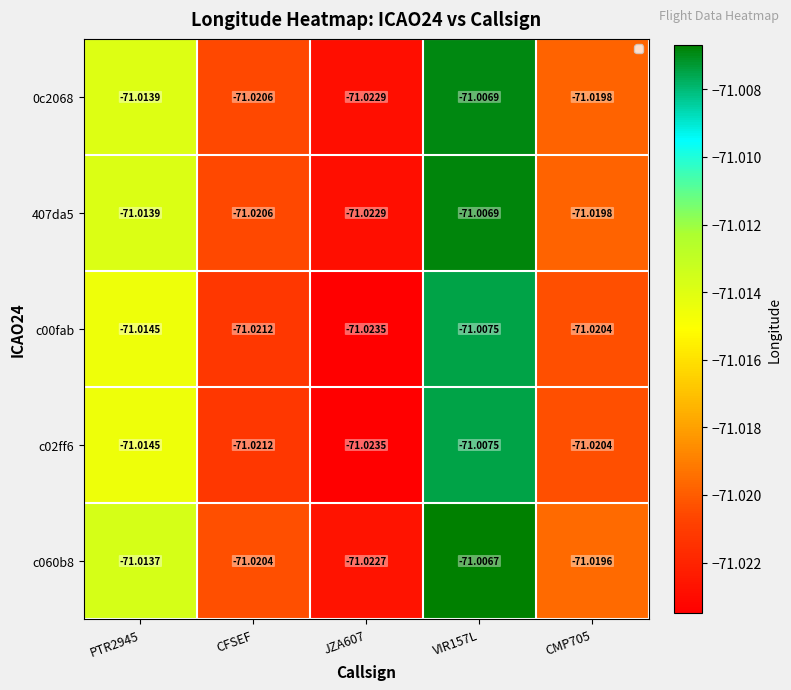

Is the value of 0c2068 at CMP705 greater than the value of c02ff6 at CMP705?

Yes